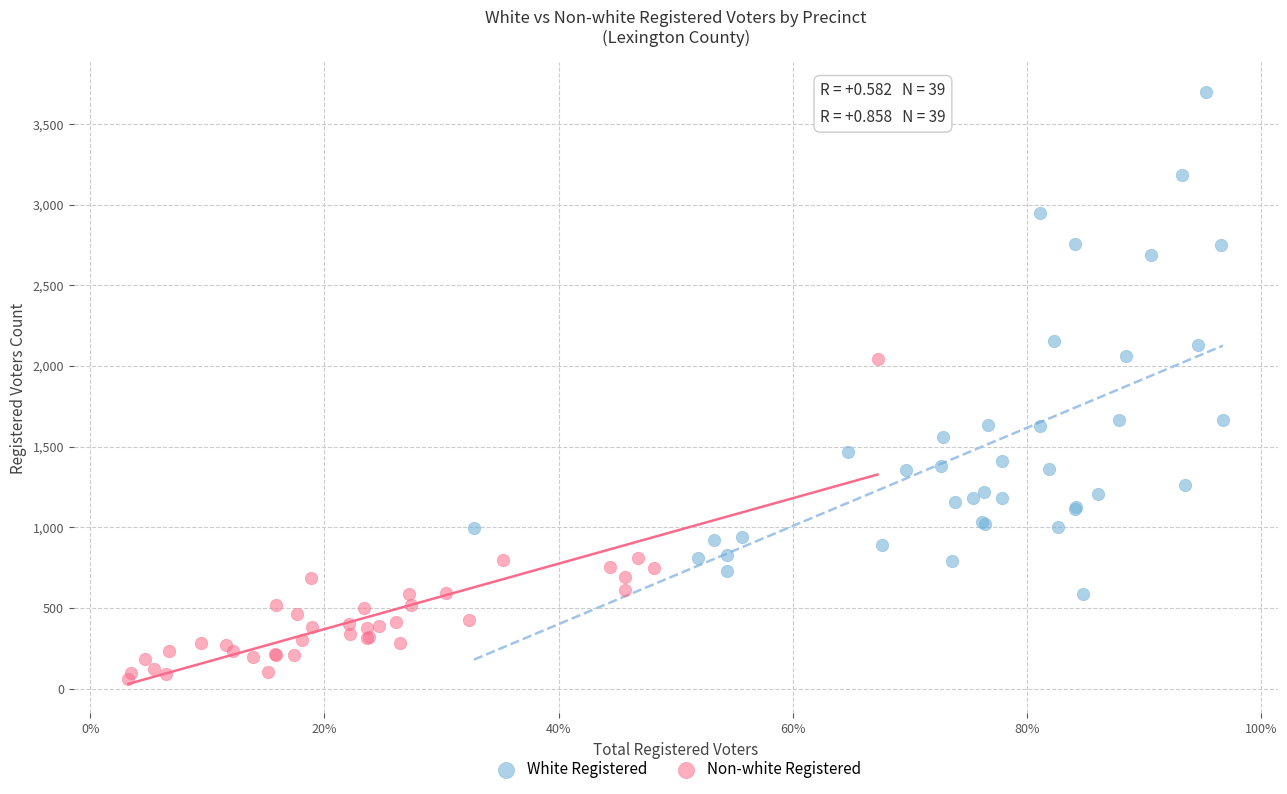

Which series reaches the maximum Y coordinate?

White Registered